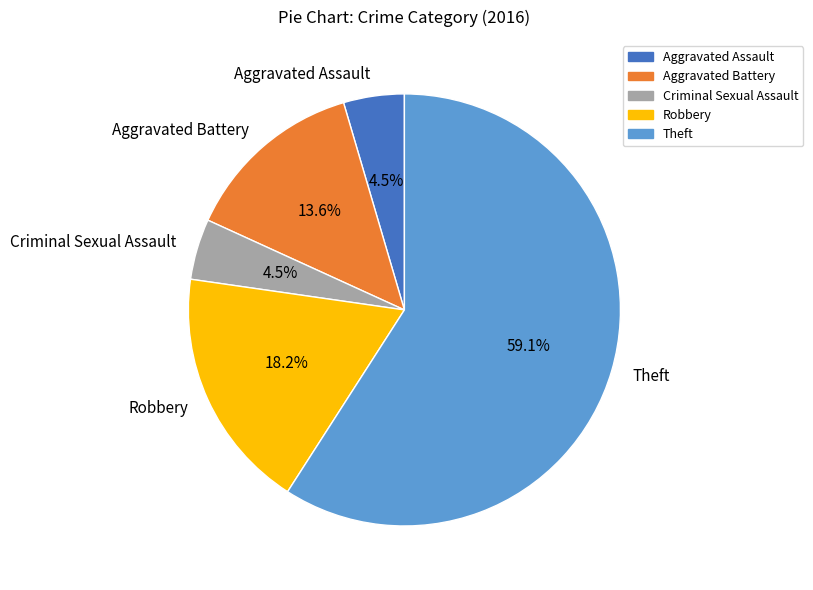

Is the sum of Theft and Robbery greater than half?

Yes